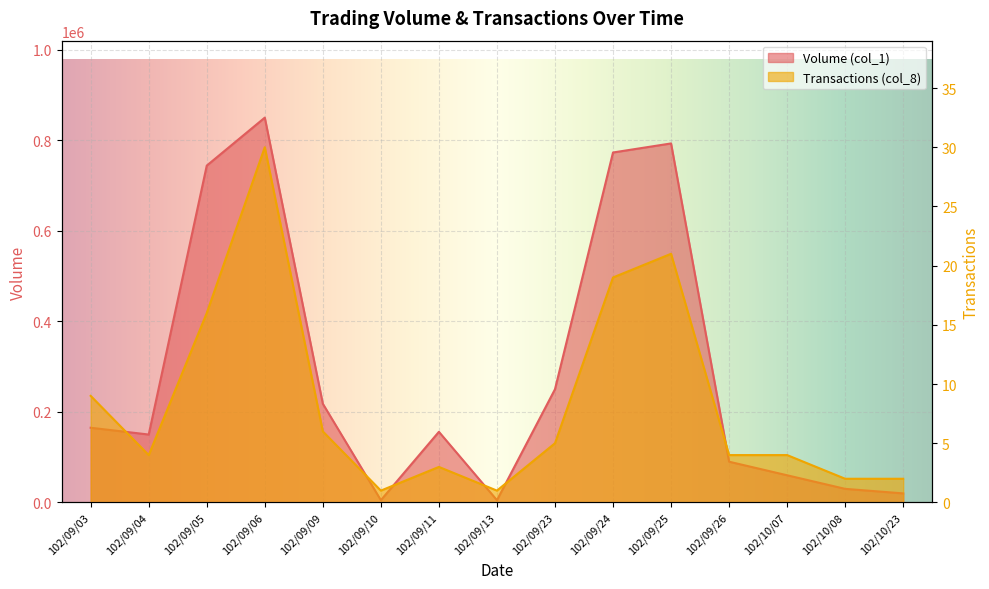

True or false: Transactions (col_8) and Volume (col_1) intersect in this chart.

False